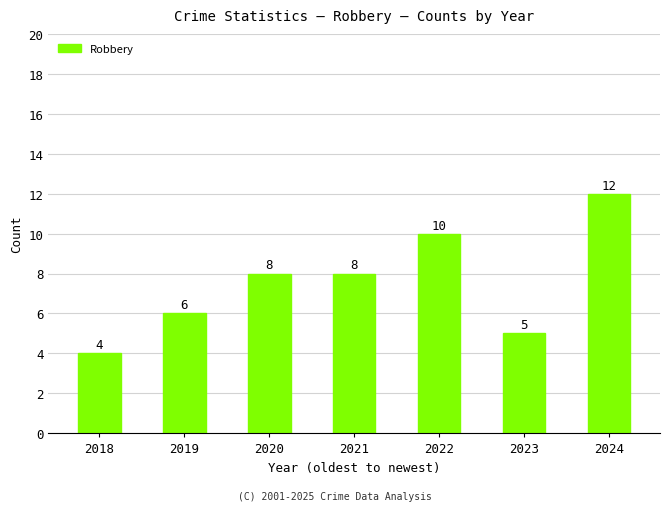

How many values are between 5 and 10?

5